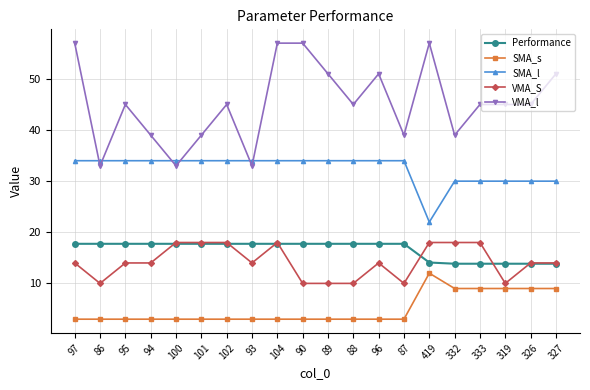

True or false: SMA_s has a value of 6.2 at 326.

False